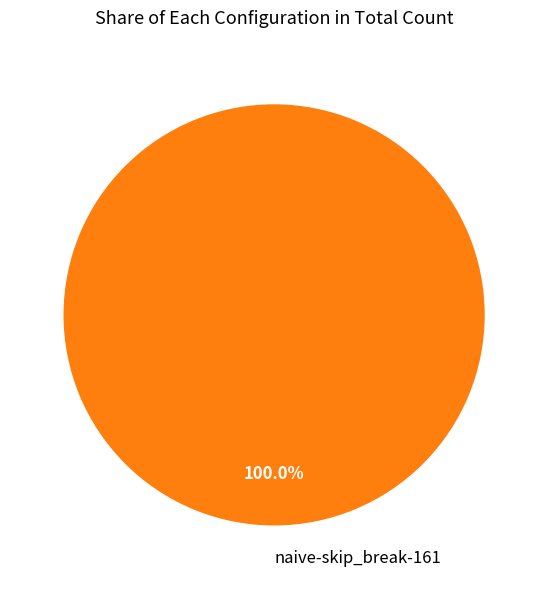

What percentage is the naive-skip_break-161 slice, to the nearest percent?

100%